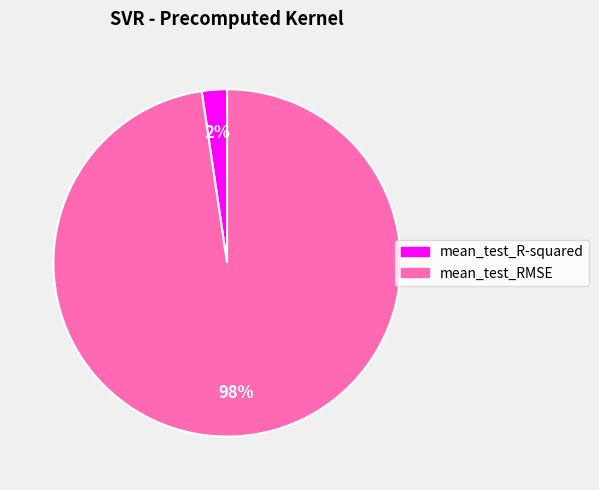

To the nearest percent, what percentage of the pie is mean_test_RMSE?

98%